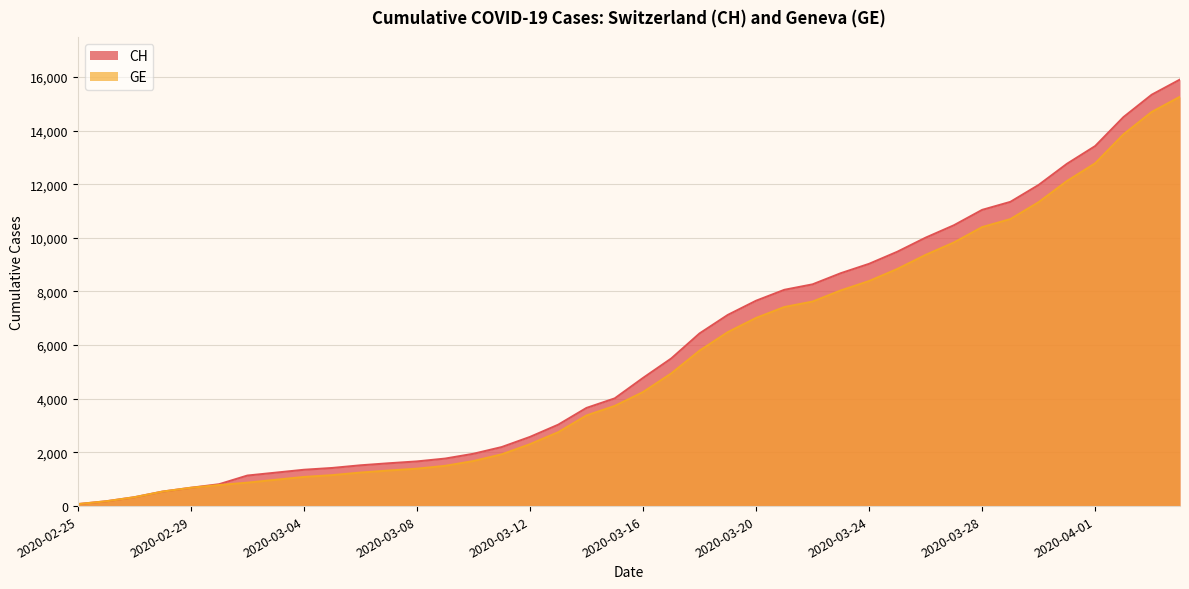

What is the smallest value displayed?

73